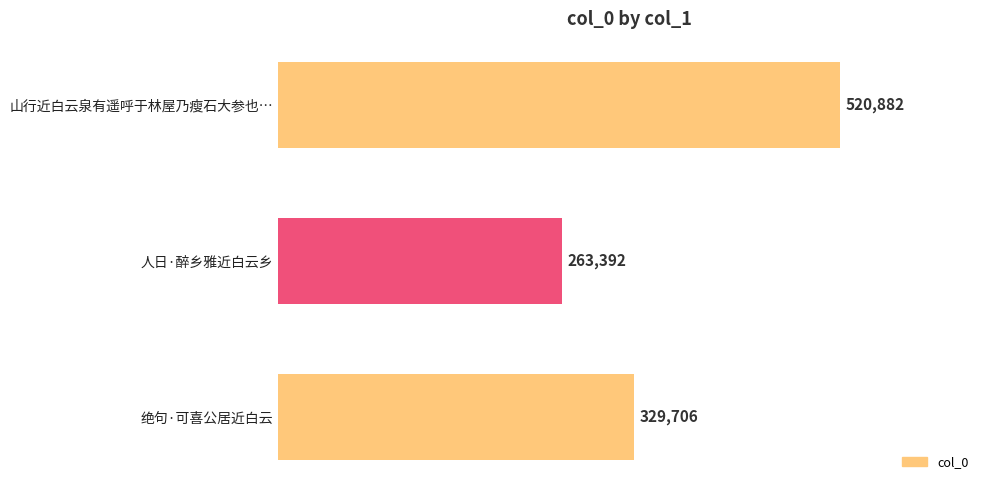

Count the number of categories in the chart.

3